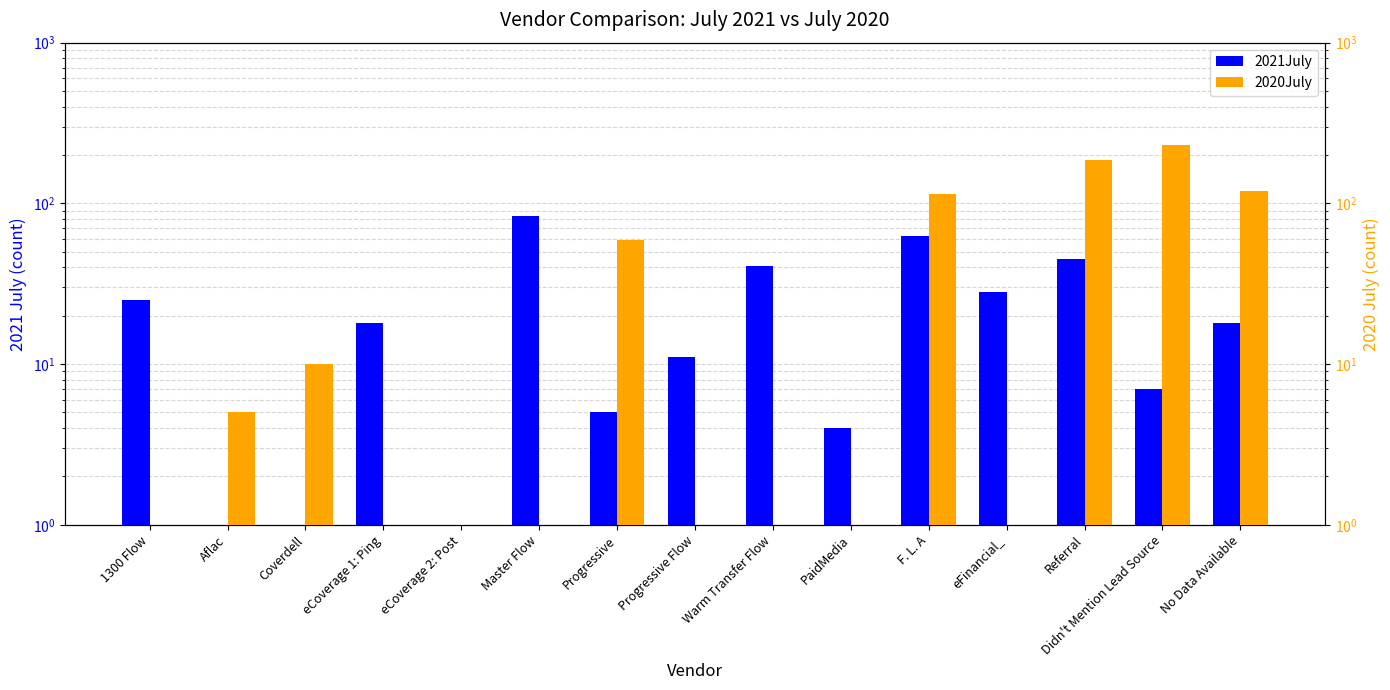

Which category has the highest value in the 2020July series?

Didn't Mention Lead Source